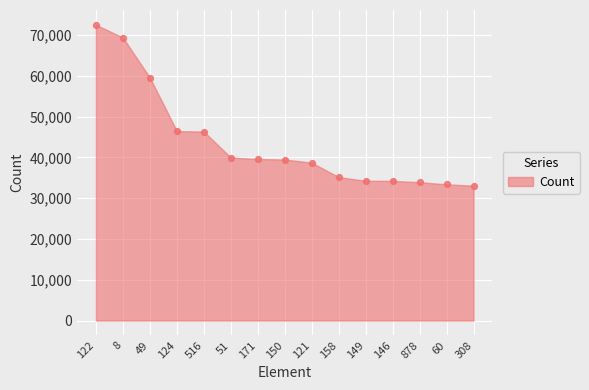

What is the range of Y values (max minus min)?

39455